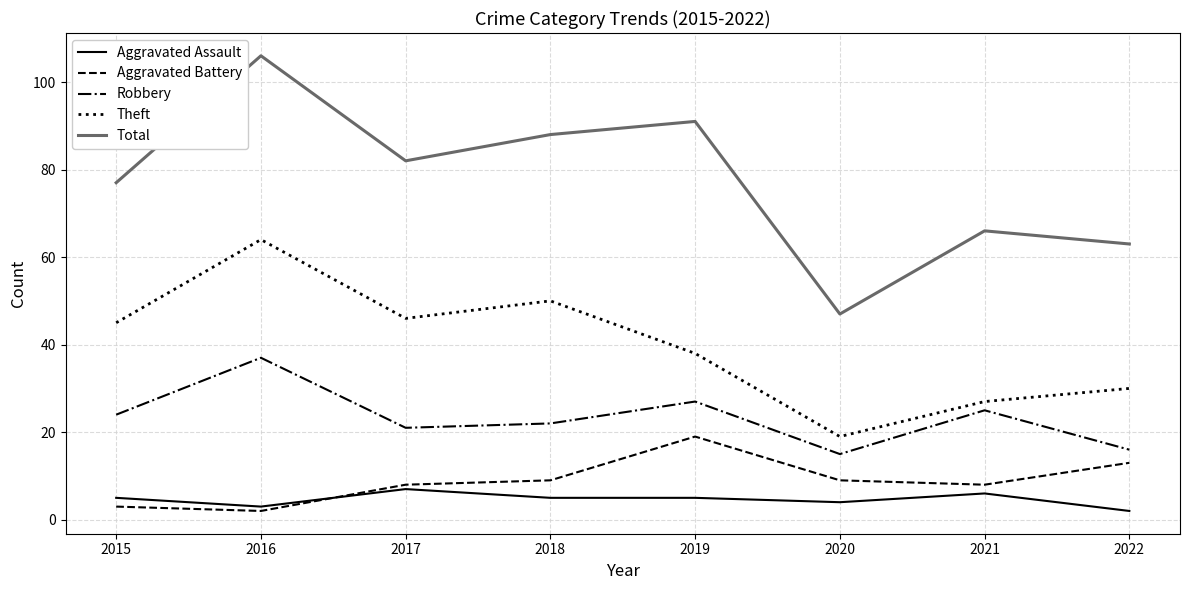

True or false: Theft has a value of 67 at 2019.

False